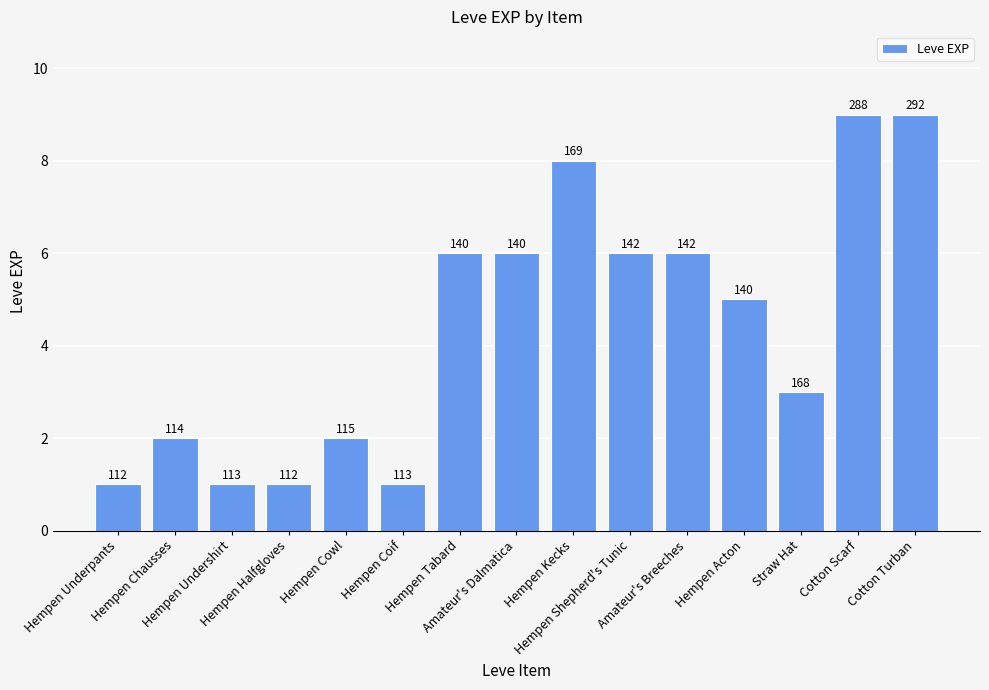

Reading right to left, transcribe all the data shown in this chart.

Cotton Turban=9	Cotton Scarf=9	Straw Hat=3	Hempen Acton=5	Amateur's Breeches=6	Hempen Shepherd's Tunic=6	Hempen Kecks=8	Amateur's Dalmatica=6	Hempen Tabard=6	Hempen Coif=1	Hempen Cowl=2	Hempen Halfgloves=1	Hempen Undershirt=1	Hempen Chausses=2	Hempen Underpants=1